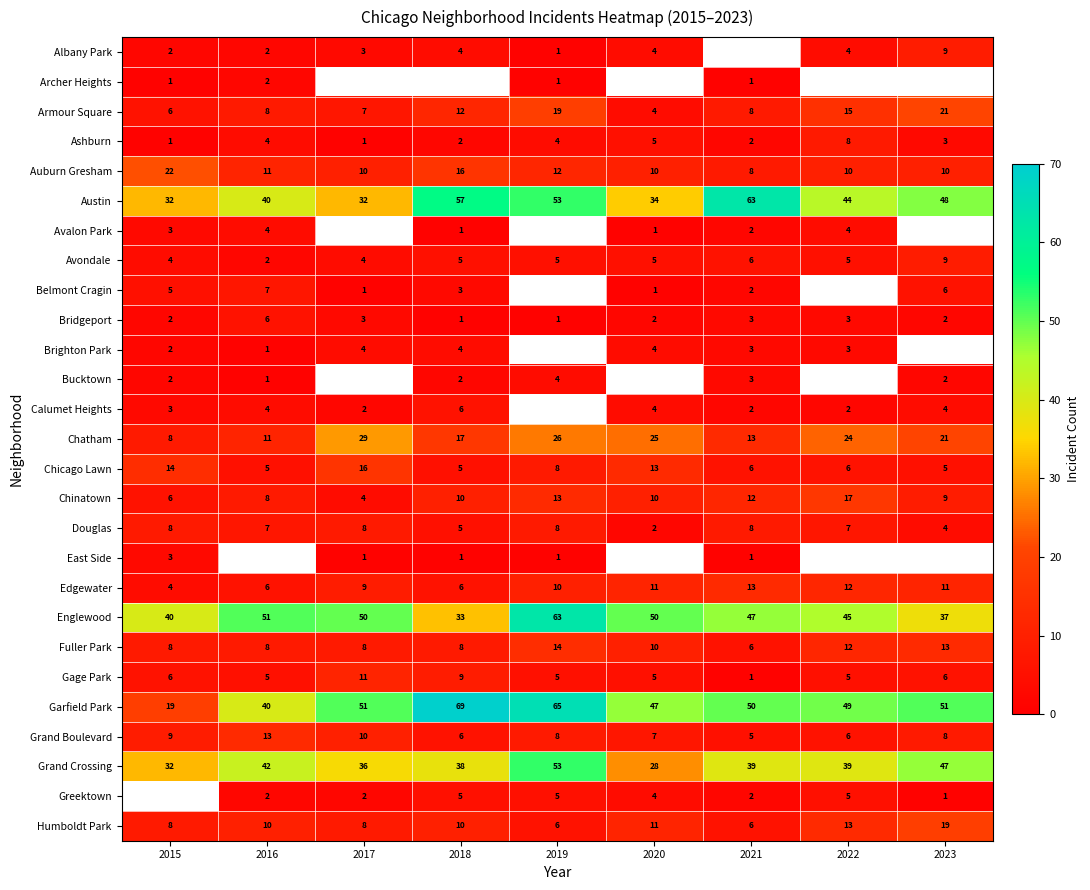

Where does the Chatham series first go above 21?

2017